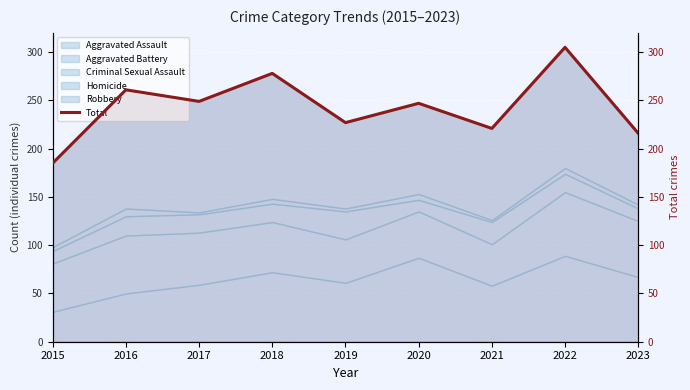

Which label corresponds to the smallest value in the chart?

2015